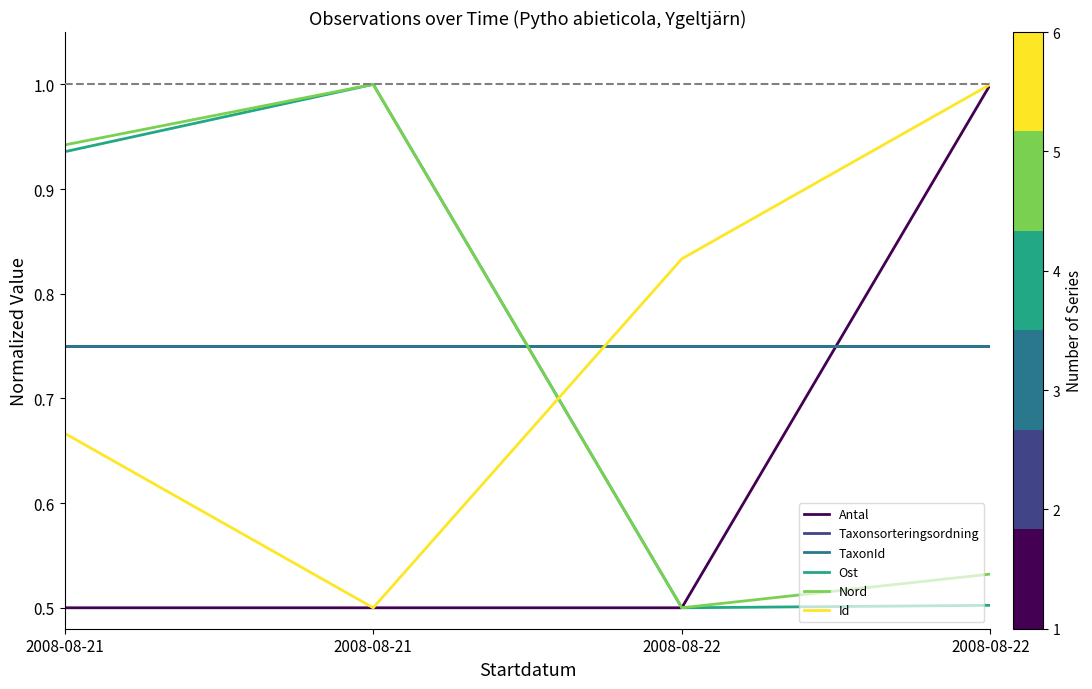

Reading right to left, what are all the values shown in this chart?

Antal: 1.0	0.5	0.5	0.5
Taxonsorteringsordning: 0.8	0.8	0.8	0.8
TaxonId: 0.8	0.8	0.8	0.8
Ost: 0.5	0.5	1.0	0.9
Nord: 0.5	0.5	1.0	0.9
Id: 1.0	0.8	0.5	0.7